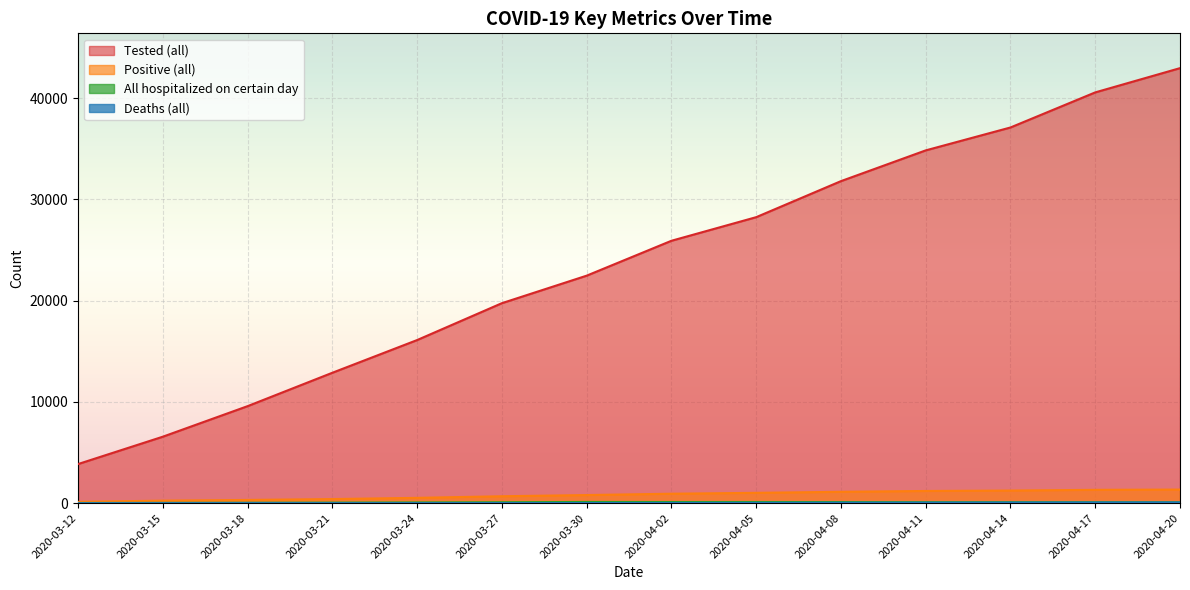

Is it true that All hospitalized on certain day equals 194 at 2020-04-02?

False